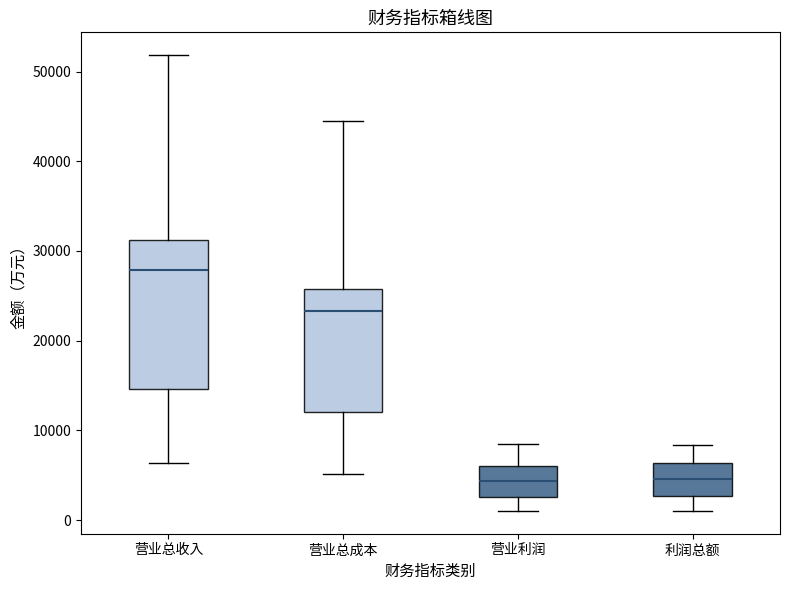

Where is the upper edge of the box for 利润总额 on the y-axis? The values are not printed on the chart, so give them approximately, as read against the axis.

6000